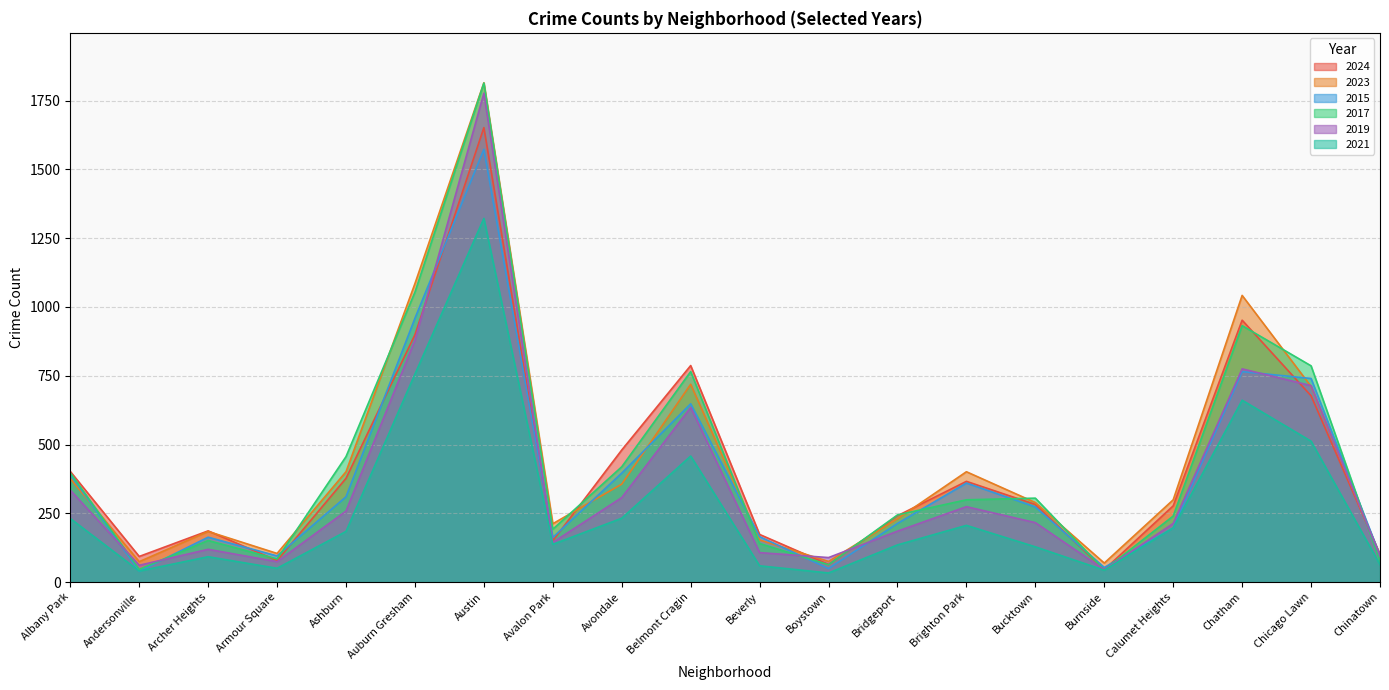

Is it true that 2021 equals 137 at Avalon Park?

True